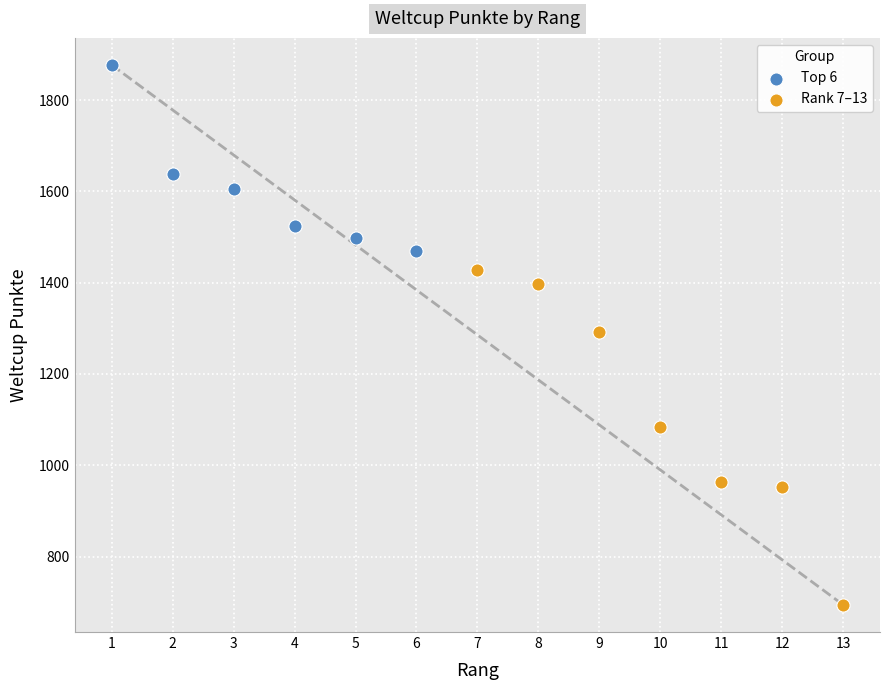

Which series reaches the maximum Y coordinate?

Top 6